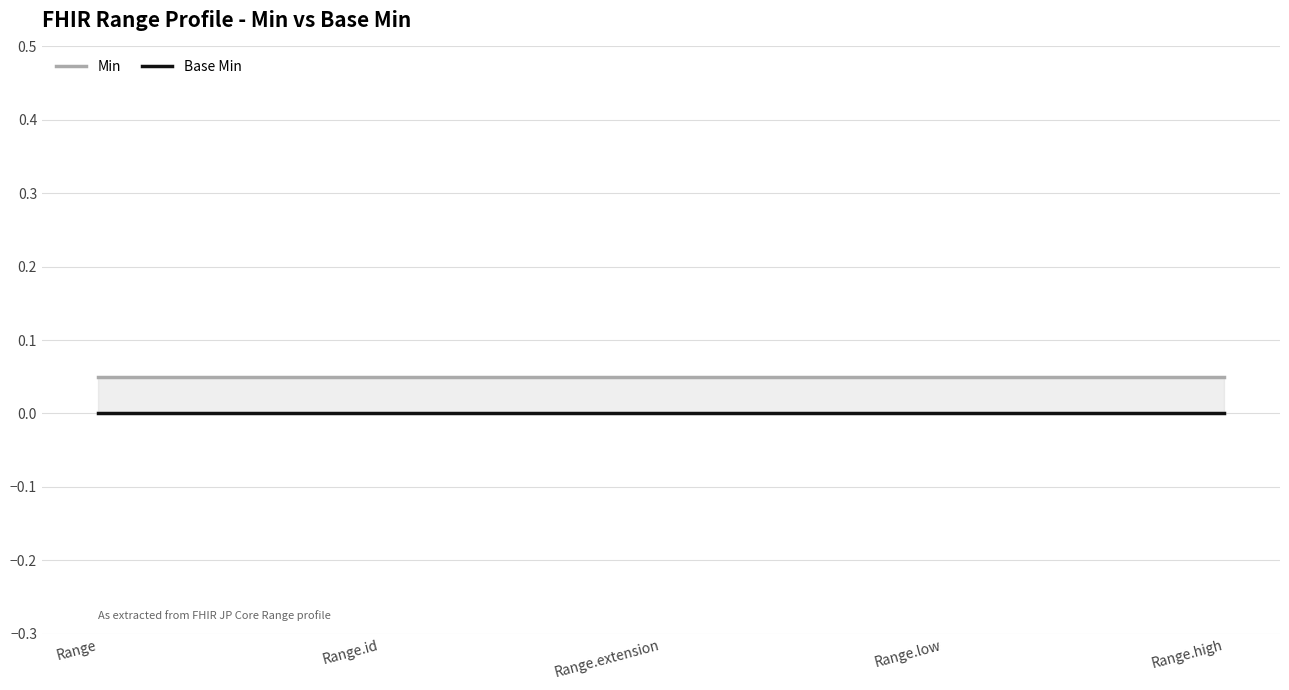

List the series in order of their peak value, highest first.

Min, Base Min